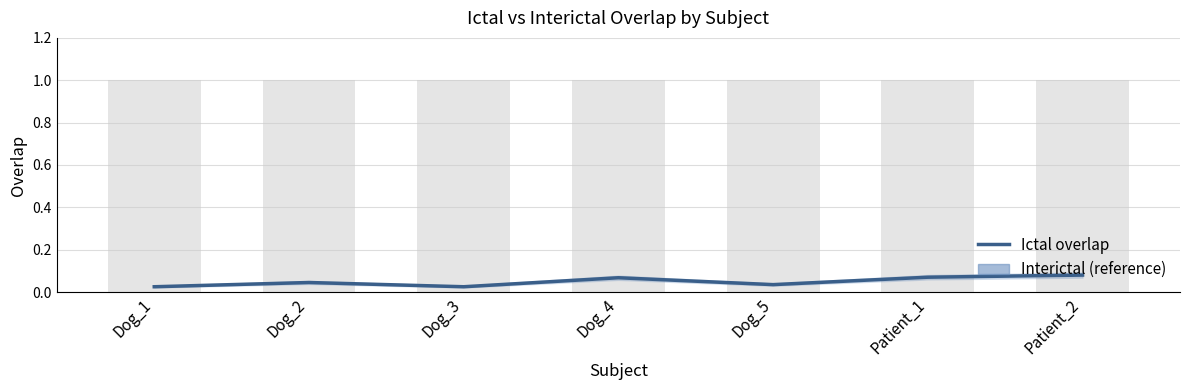

What position from the left is Patient_2?

7